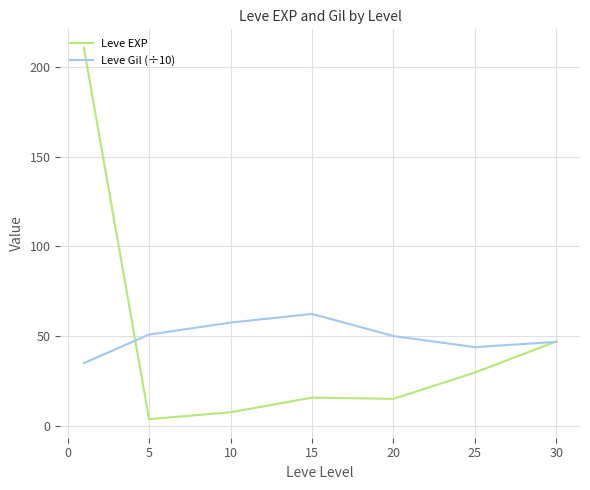

Rank the series by their maximum value, from highest to lowest.

Leve EXP, Leve Gil (÷10)